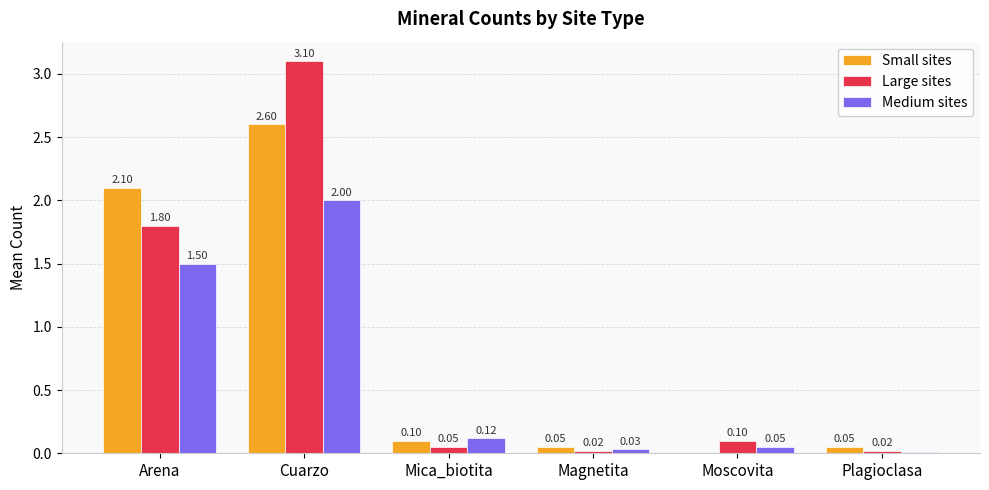

What is the sum of all Small sites values?

4.9